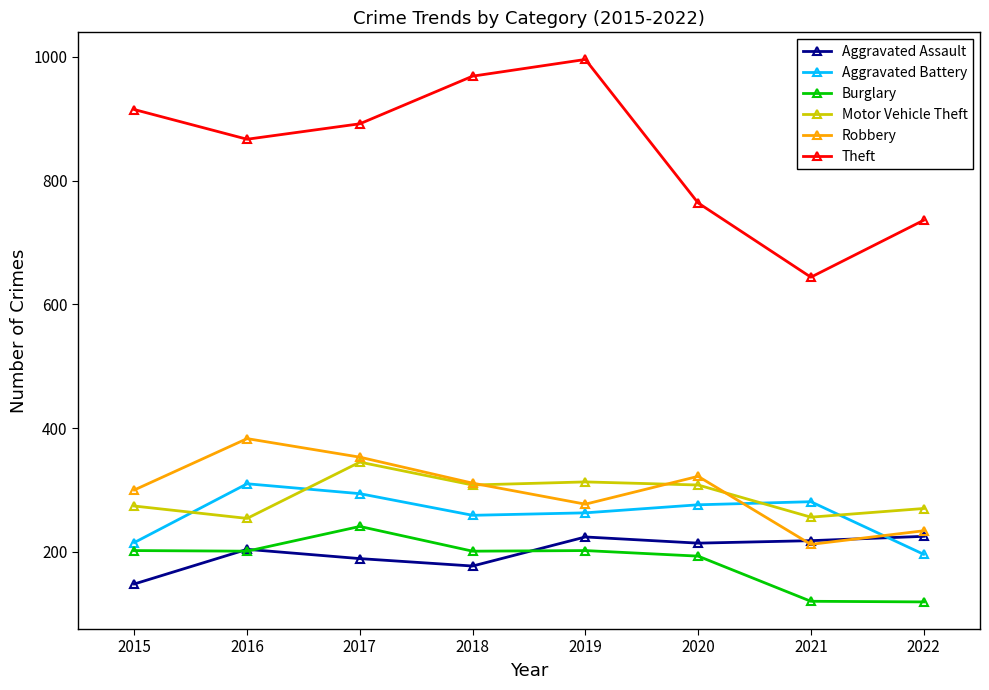

Where is Robbery nearest to the value 297?

2015